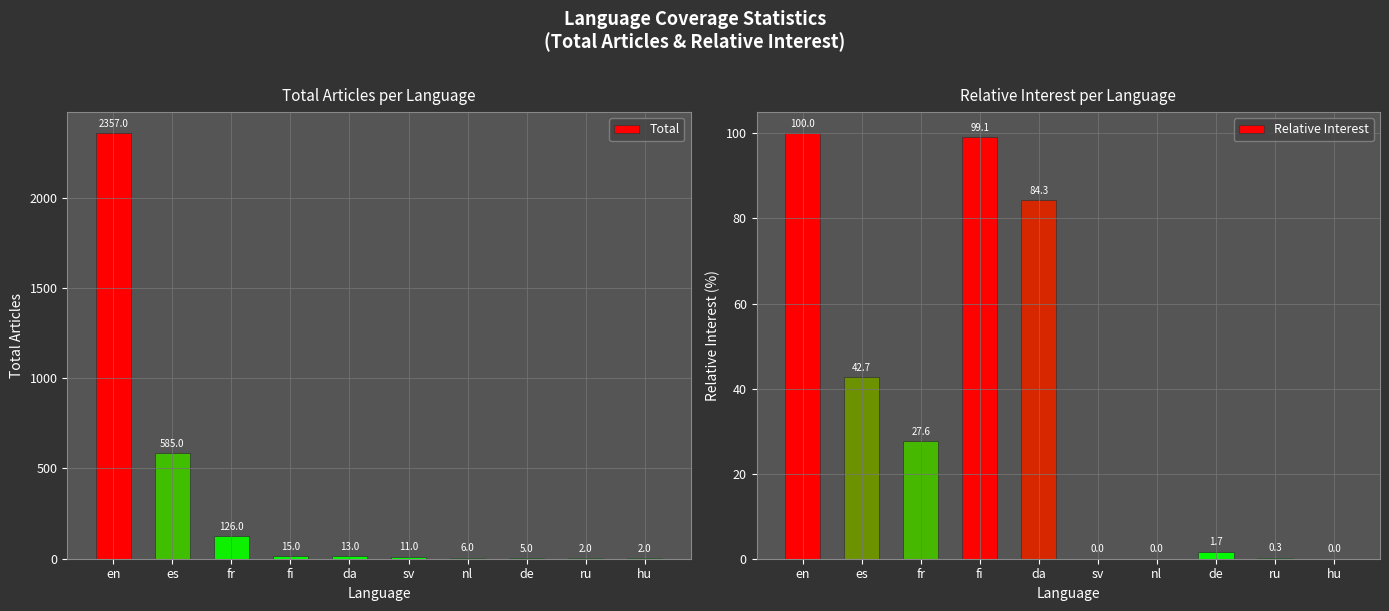

Reading left to right, list all the values displayed in this chart.

Total: 2357.0	585.0	126.0	15.0	13.0	11.0	6.0	5.0	2.0	2.0
Relative Interest: 100.0	42.7	27.6	99.1	84.3	0.0	0.0	1.7	0.3	0.0